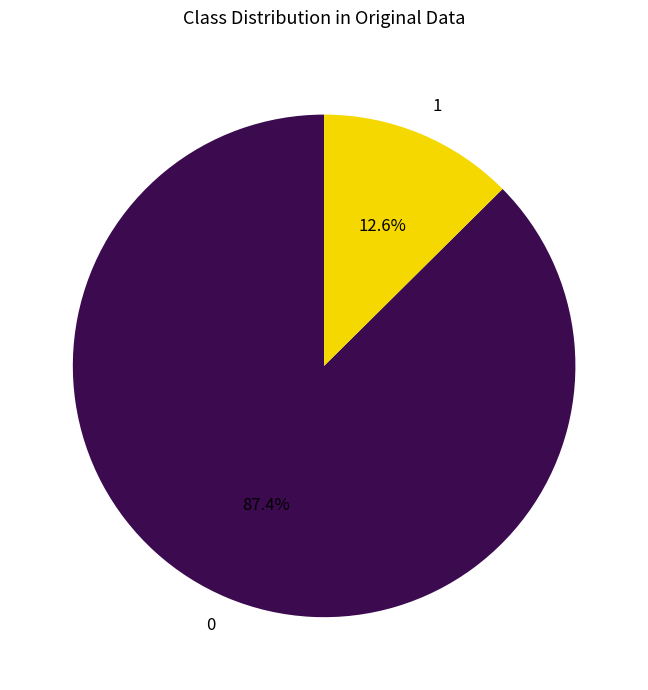

How many segments does this pie chart have?

2